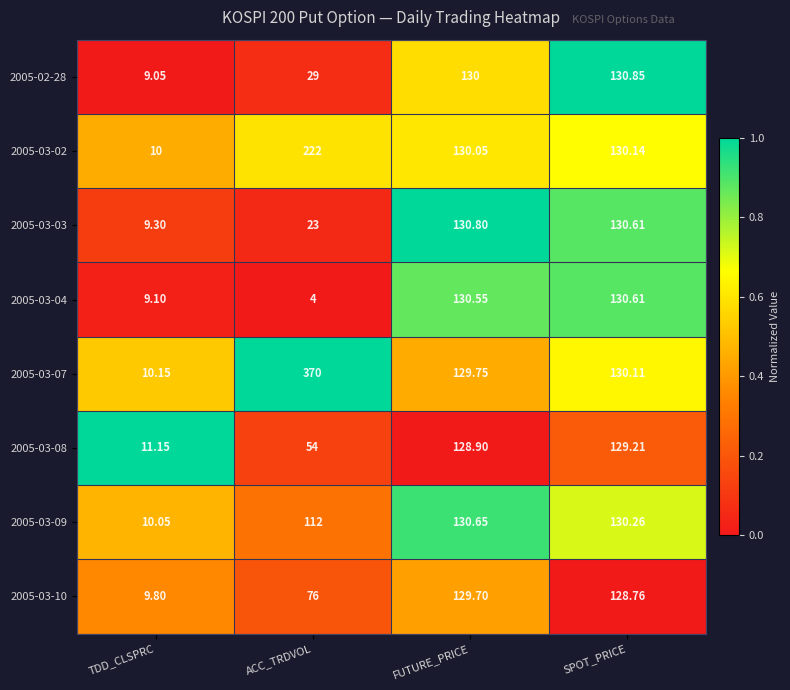

At which category is the sum across all series the highest?

SPOT_PRICE